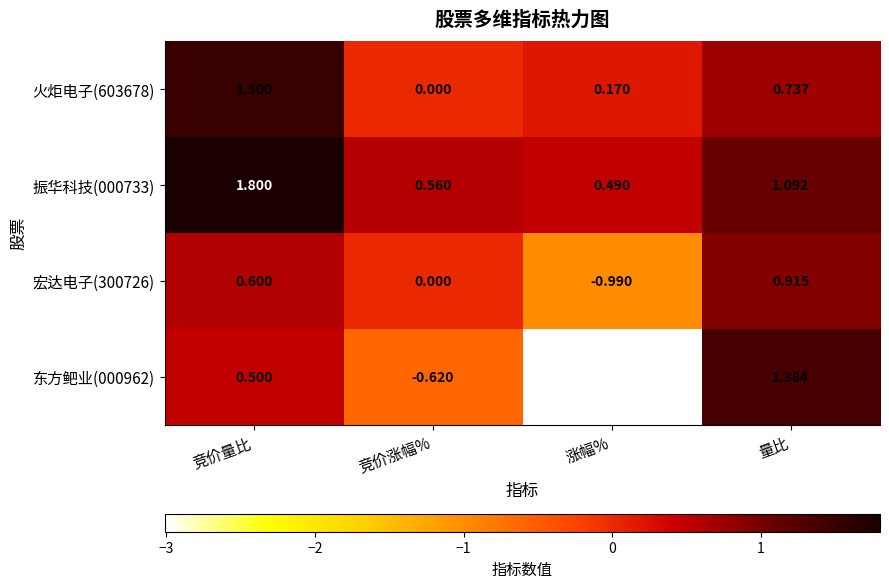

Between 竞价量比 and 量比, which series saw the biggest shift?

东方鲃业(000962)